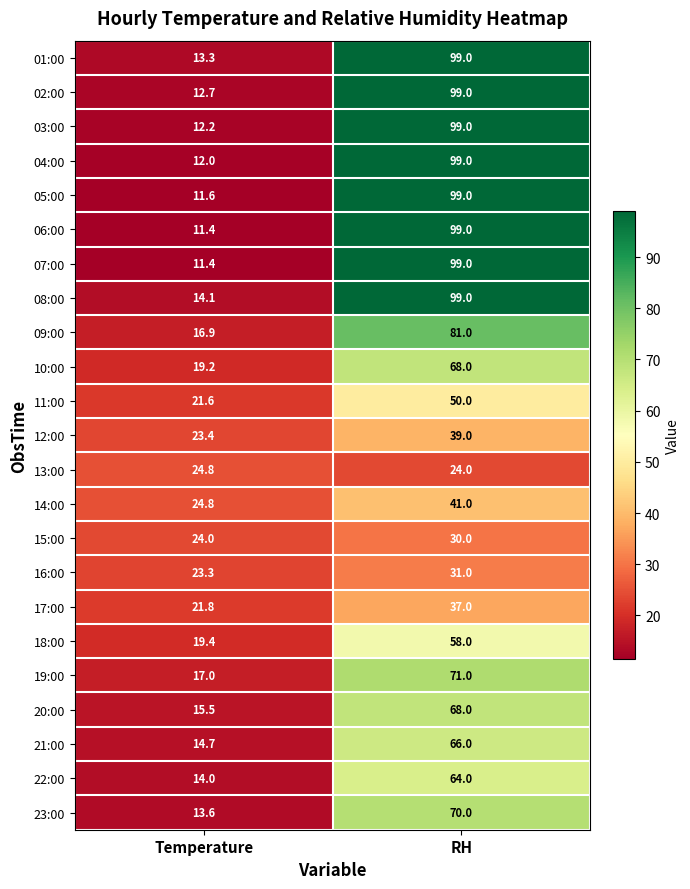

What is the smallest value displayed?

11.4